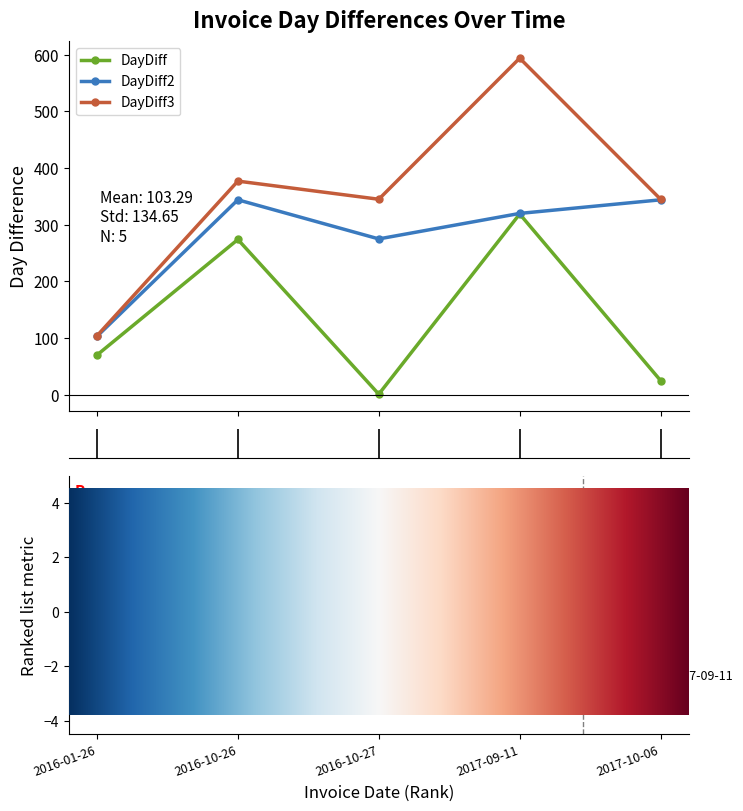

Rank the series by their average value, from highest to lowest.

DayDiff3, DayDiff2, DayDiff